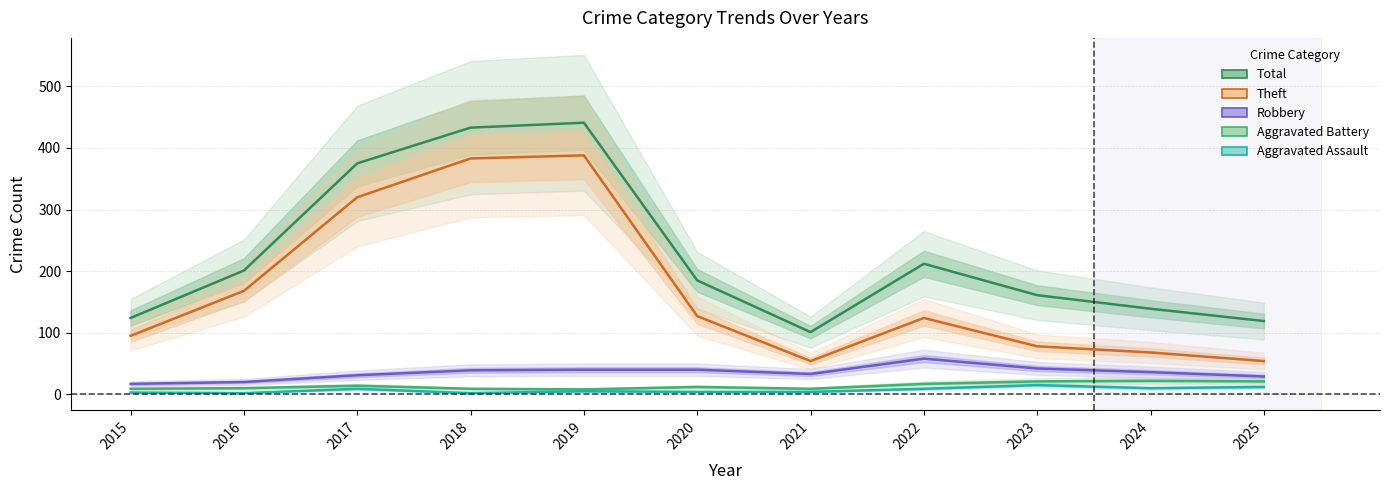

Which series has the widest spread of values?

Total